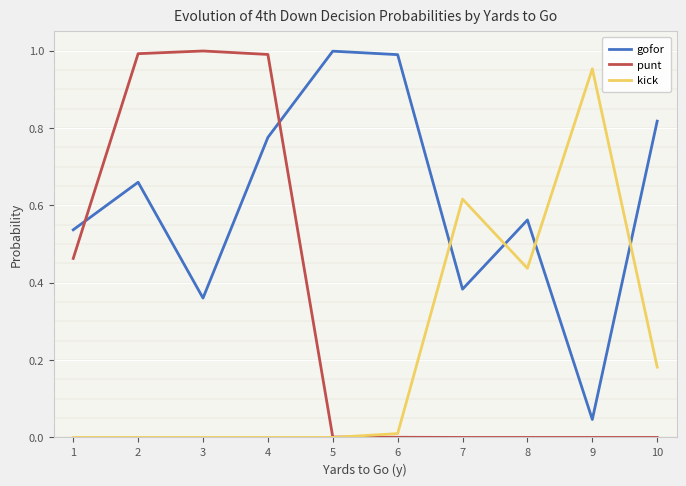

Rank the series by their average value, from highest to lowest.

gofor, punt, kick